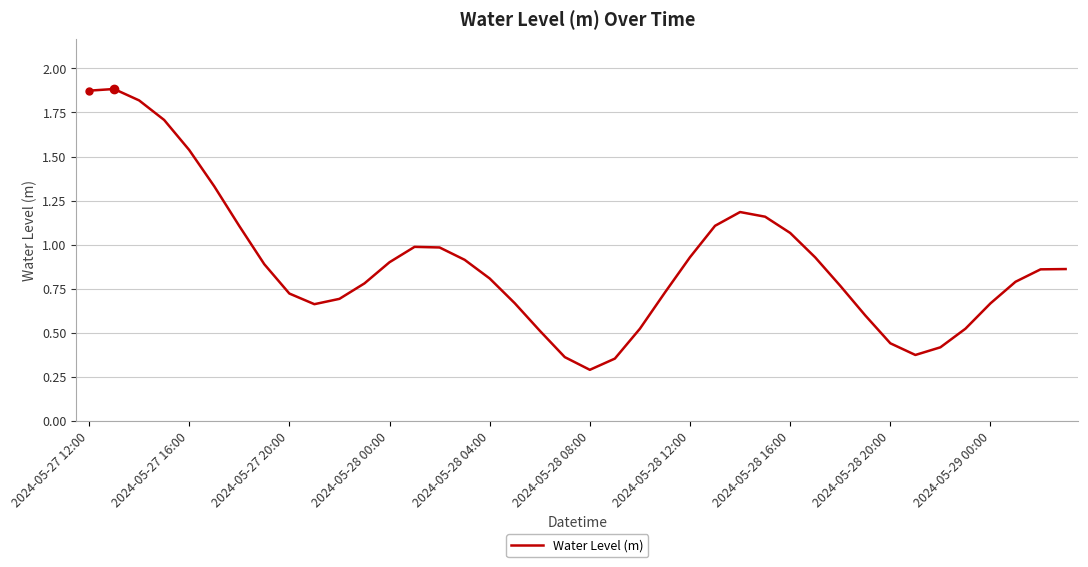

Does the chart have visible grid lines?

Yes